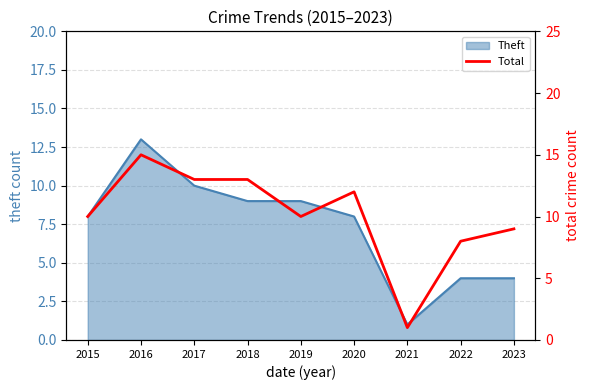

Is it true that the value at 2023 is 5?

False